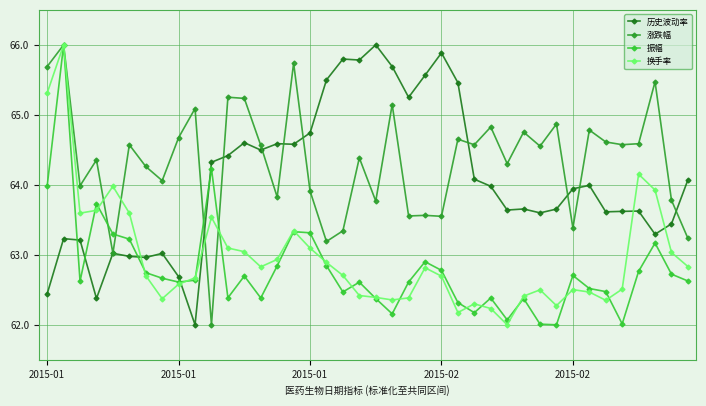

Does the chart display data point markers on the line(s)?

Yes